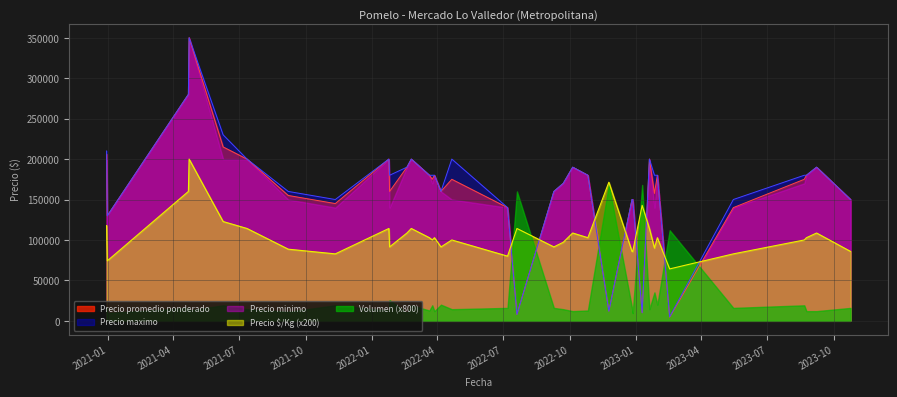

What is the label of the 36th point from the left?

2023-10-24